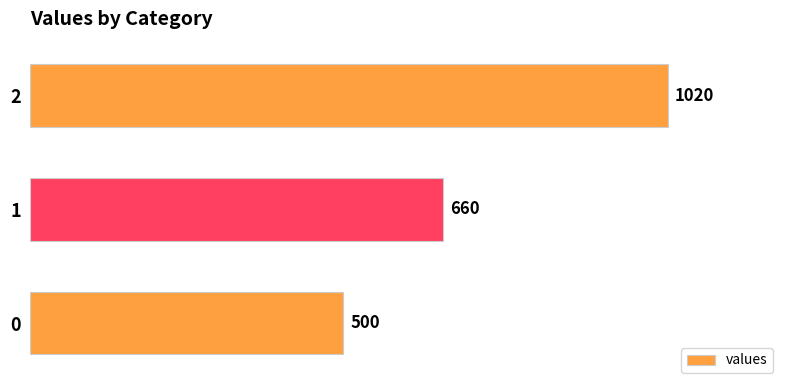

True or false: the data shows 108 at 0.

False